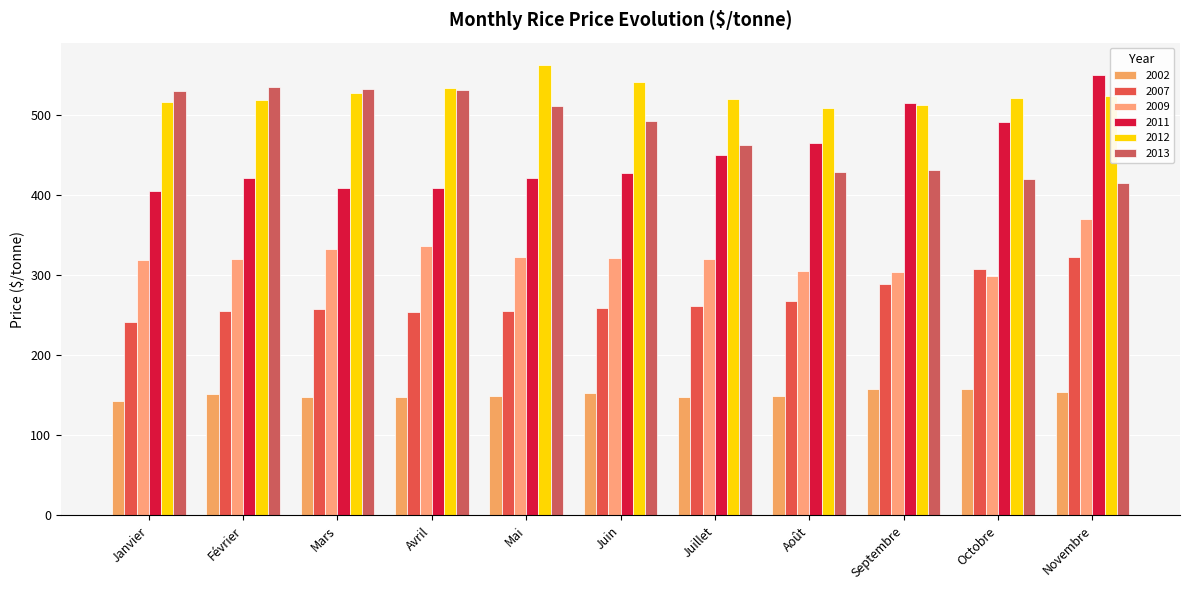

What is the difference between the maximum and minimum values in the 2002 series?

15.8